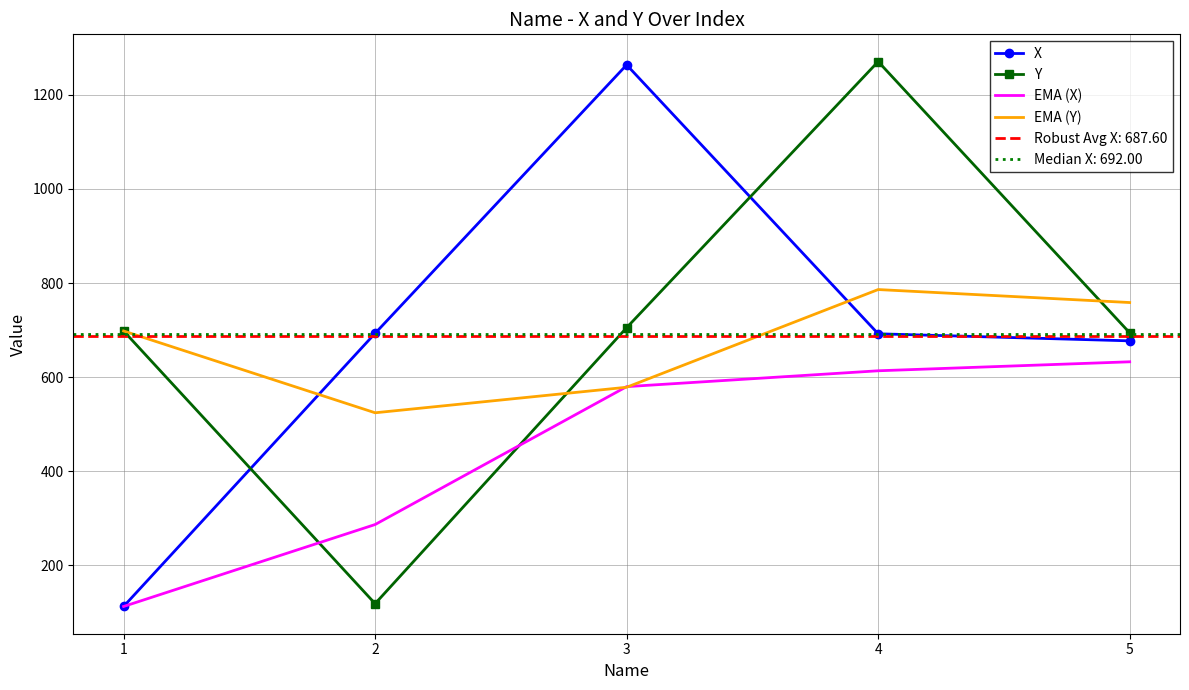

How many data points does each series have?

5